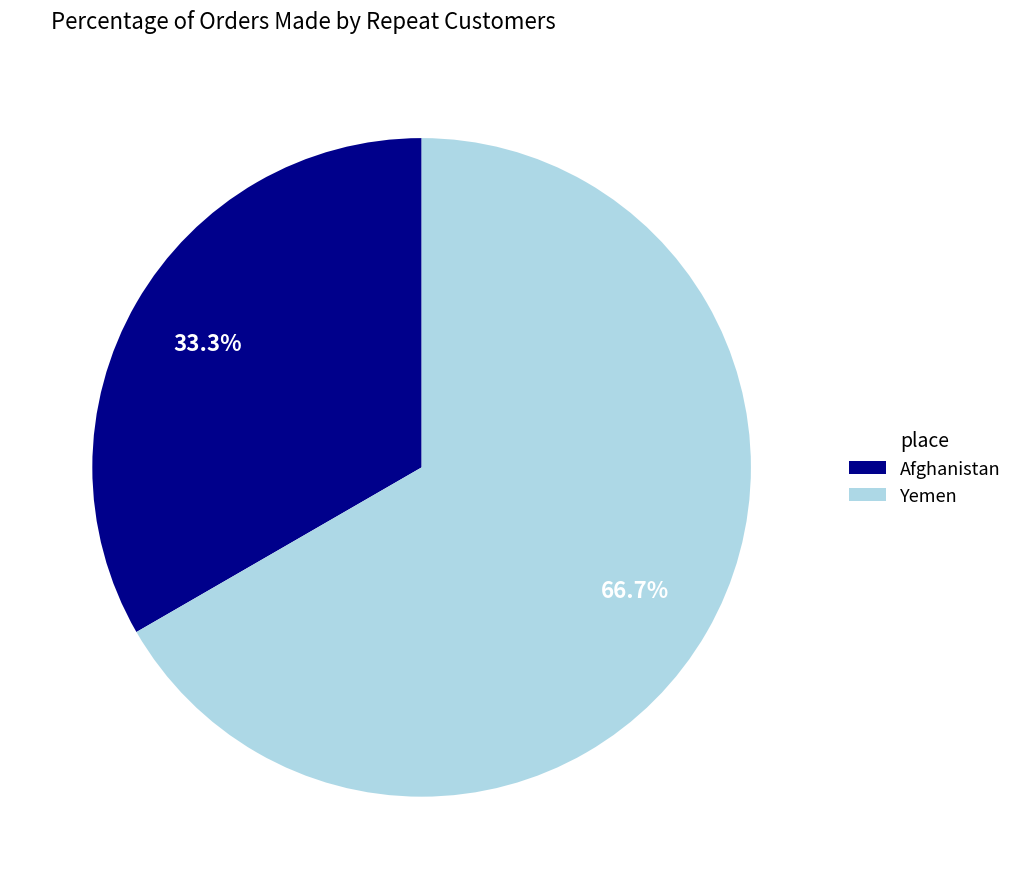

Between Afghanistan and Yemen, which is larger?

Yemen